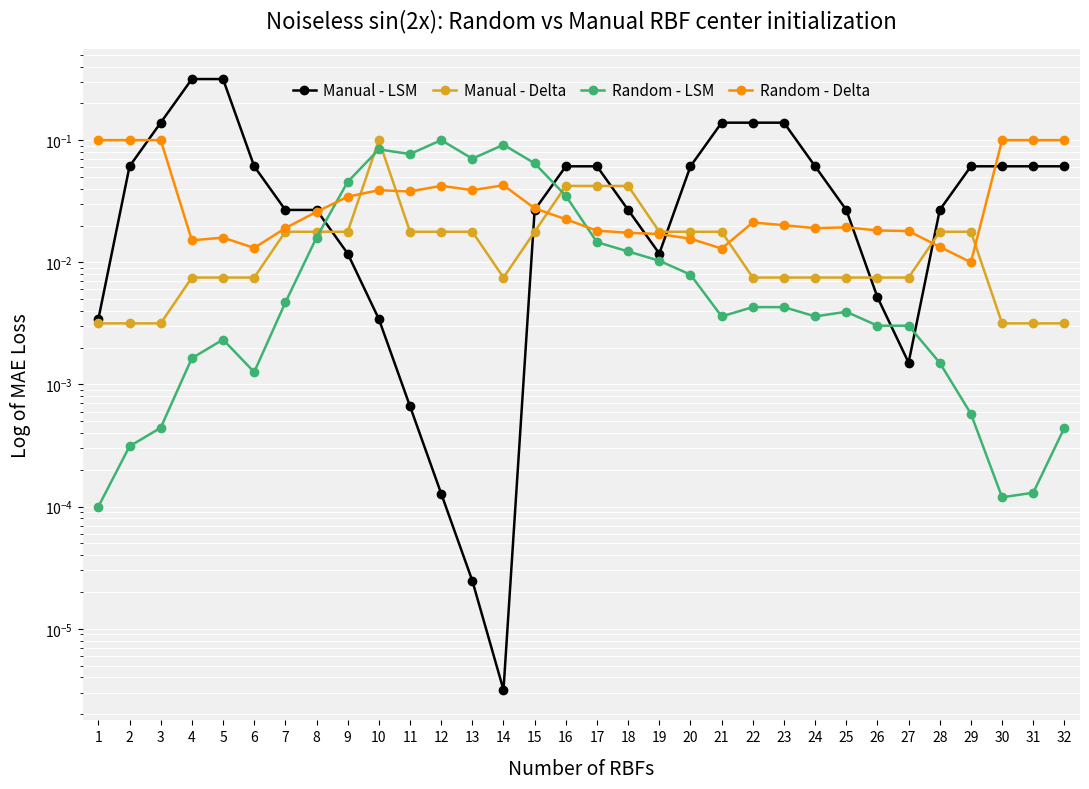

Where is Manual - Delta nearest to the value 0?

1